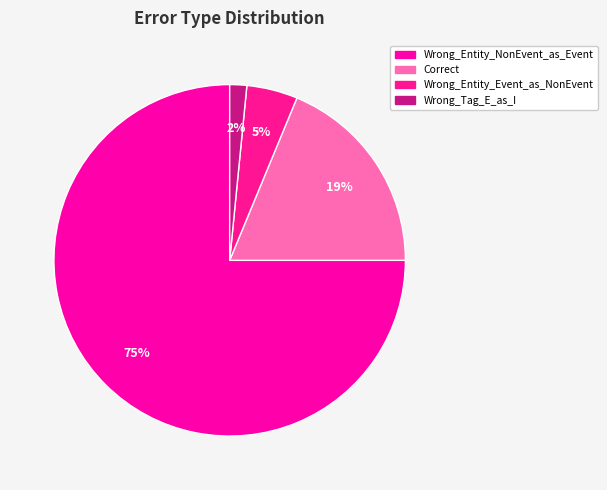

Which slice is the smallest?

Wrong_Tag_E_as_I